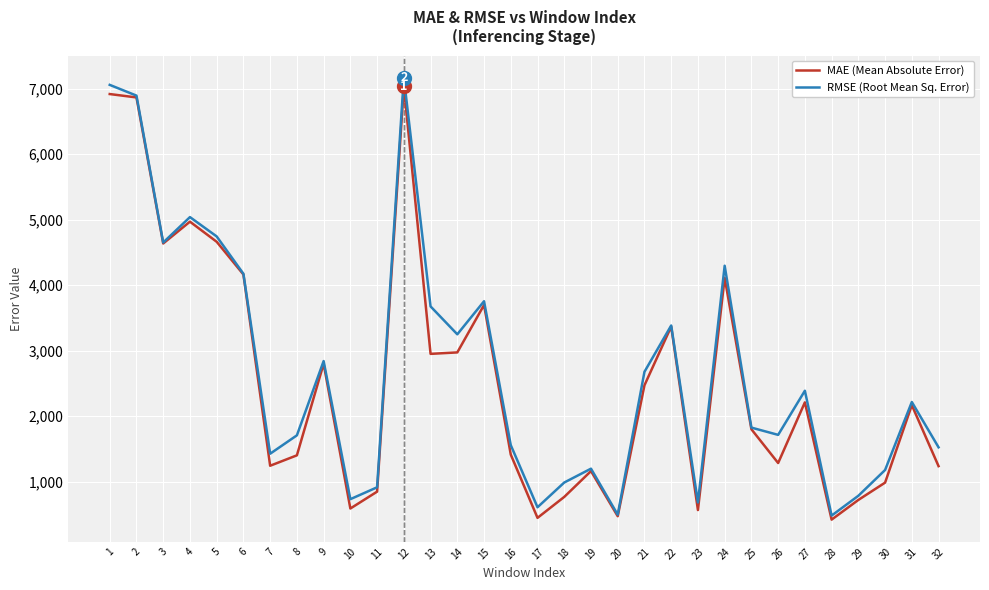

What is the sum of all RMSE (Root Mean Sq. Error) values?

86019.8